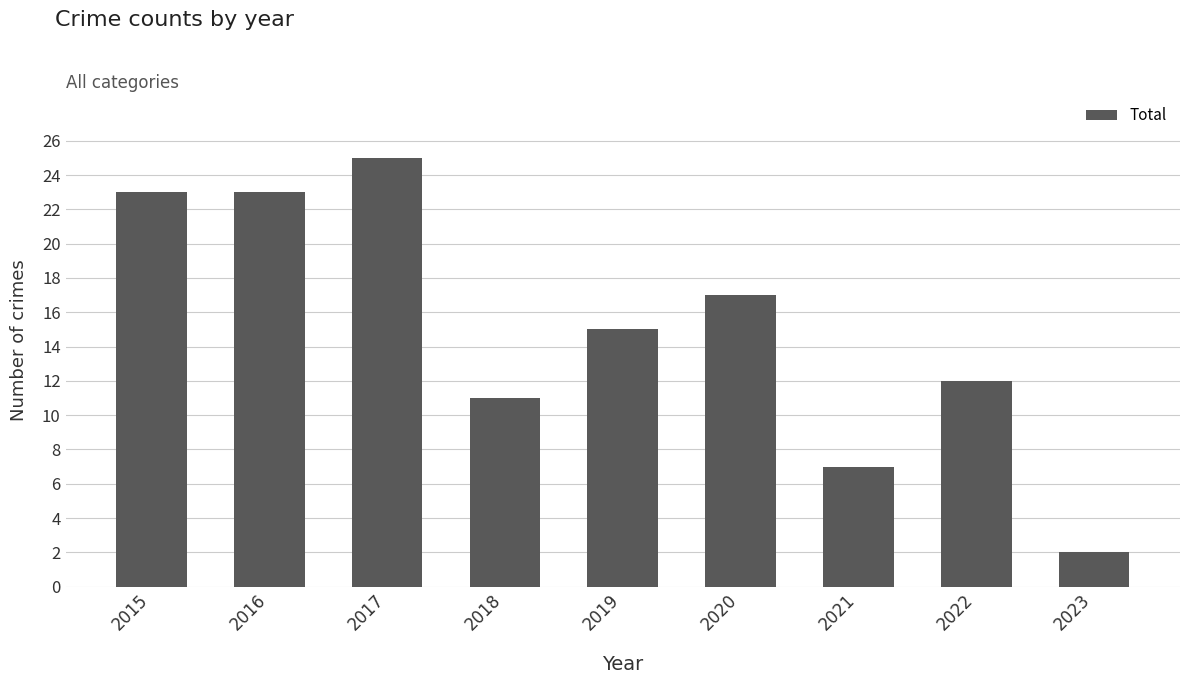

What is the sum of the values at 2018 and 2020?

28